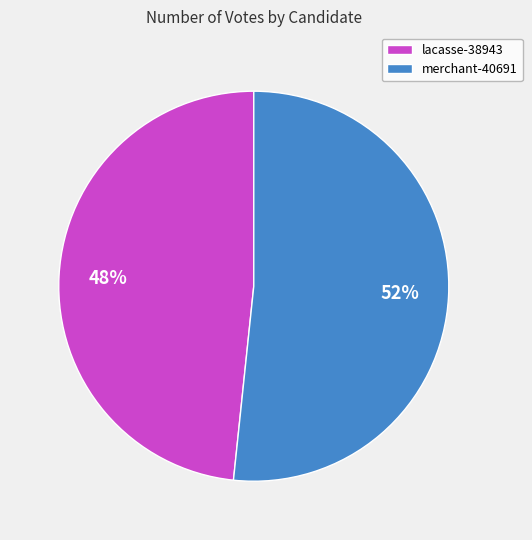

Do lacasse-38943 and merchant-40691 together represent more than half of the pie?

Yes